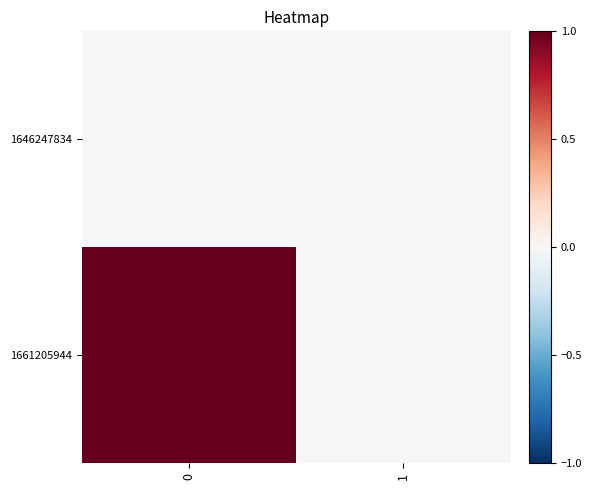

What is the total value across all series at 0?

1